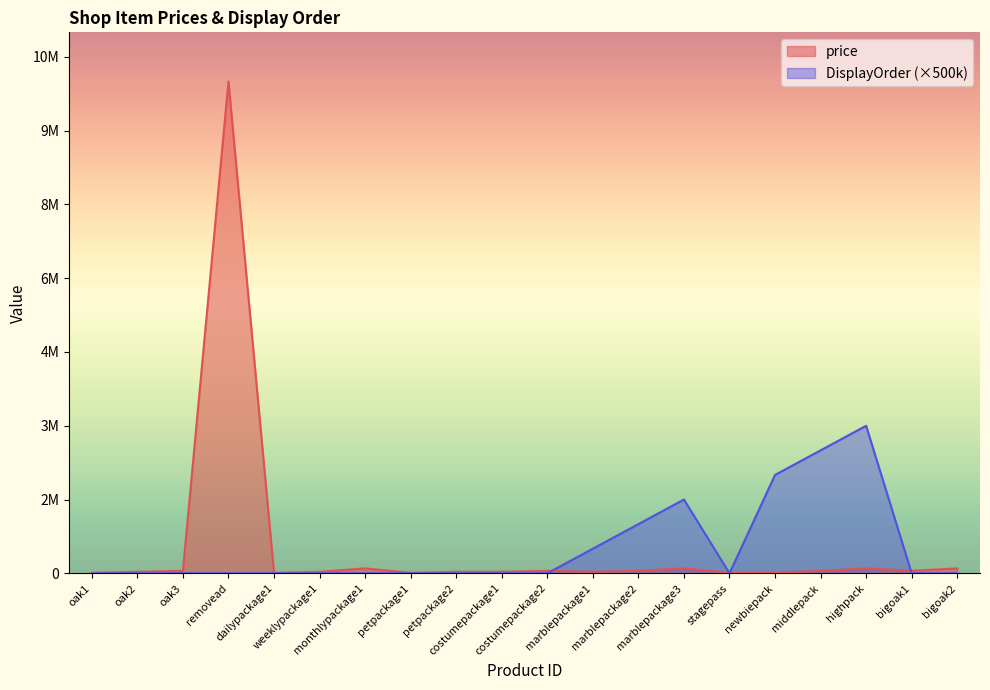

At which category is the sum across all series the highest?

removead